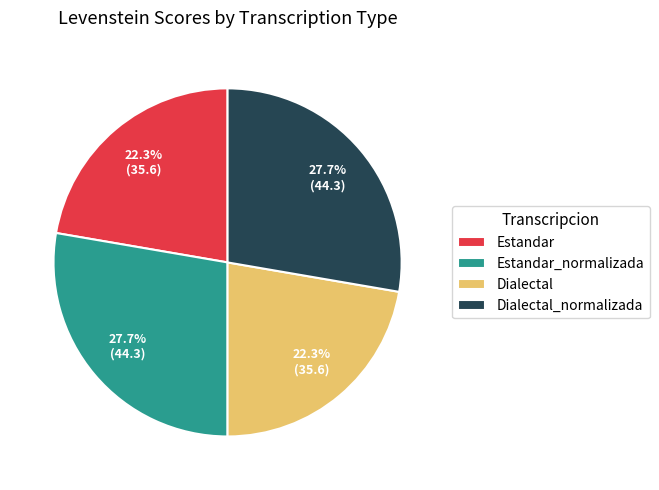

Is there any slice that represents more than half of the pie?

No